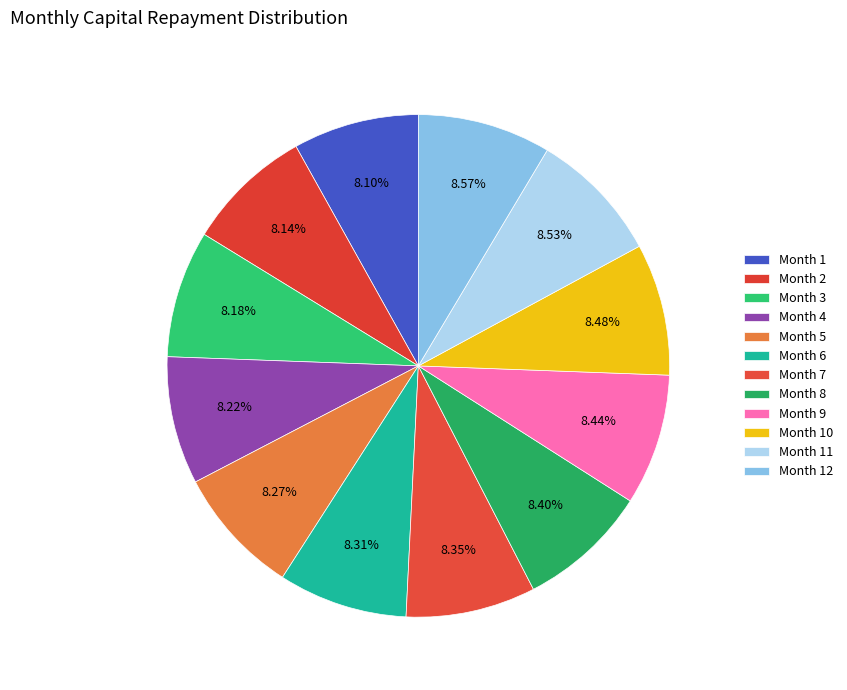

How many slices are in this pie chart?

12